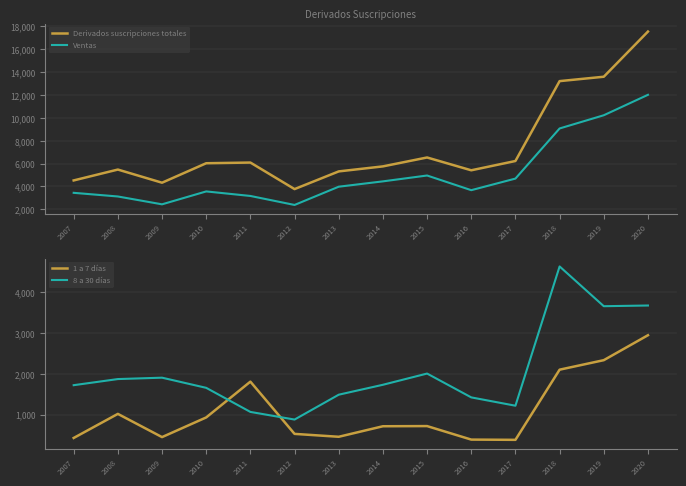

How many values in the 8 a 30 días series exceed 1730?

6